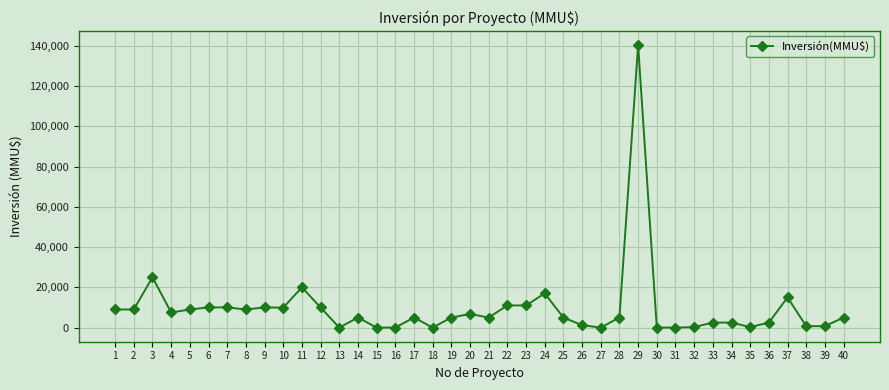

What is the average value?

9631